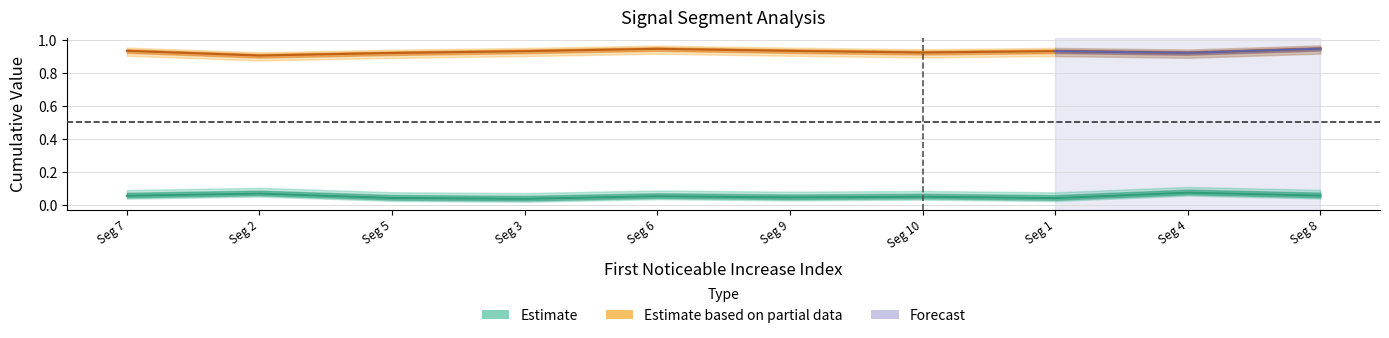

Is it true that Point_Exceeds_Cumulative_Value equals 1.3 at 37?

False